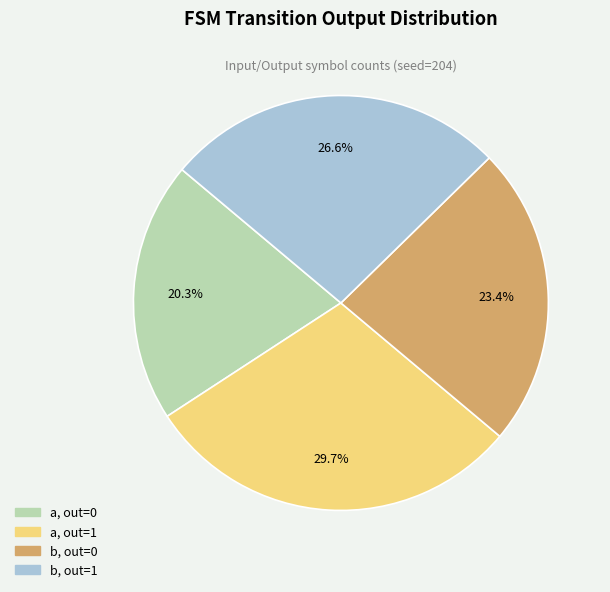

What is the smallest slice in the pie chart?

a, out=0